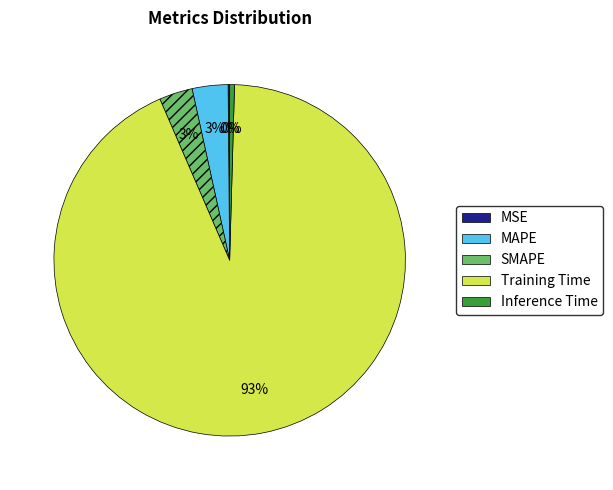

Does MAPE account for over 50% of the chart?

No